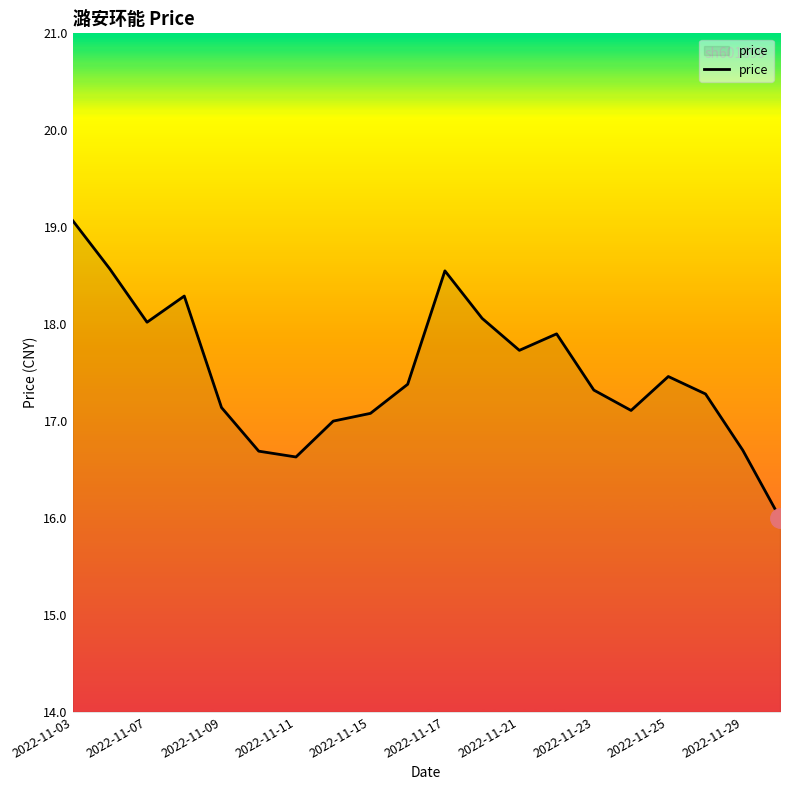

What is the difference between the maximum and minimum values?

3.1